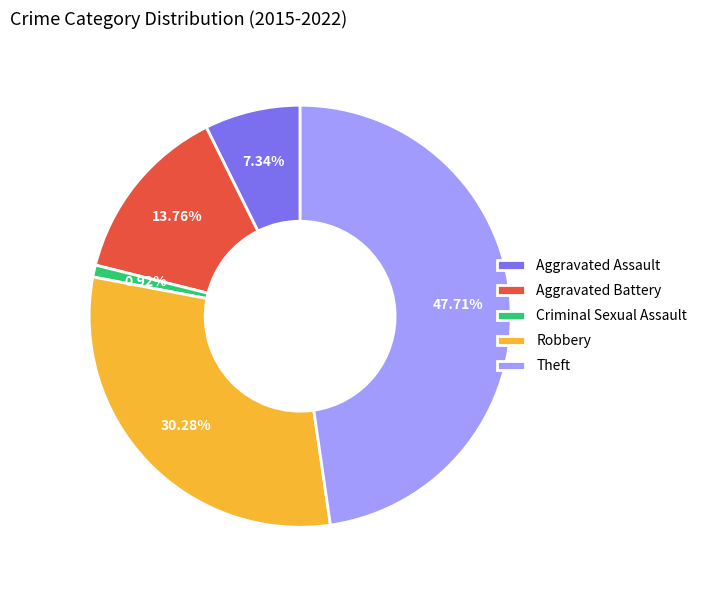

To the nearest percent, what is the average slice percentage?

20%